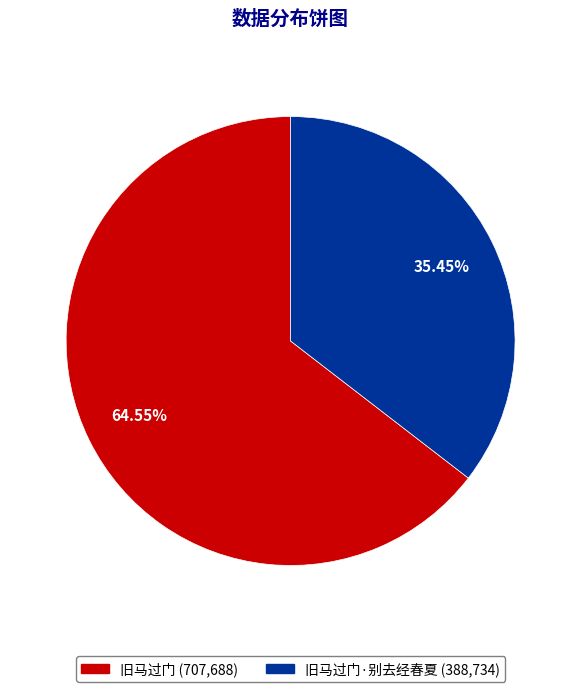

Does any single category account for the majority?

Yes